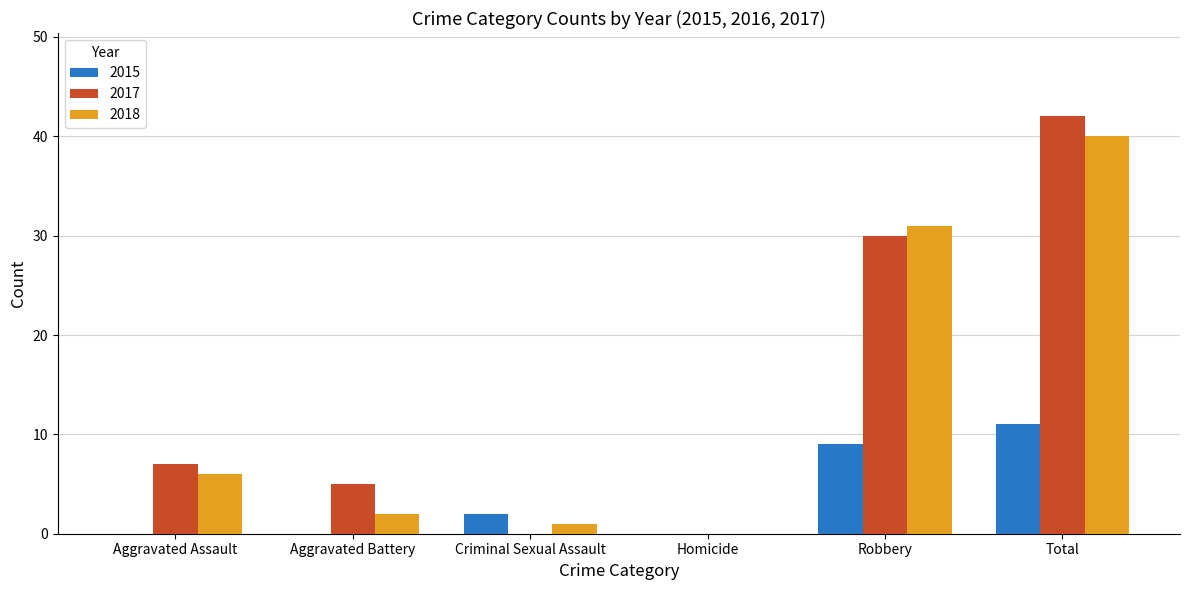

Reading left to right, extract all data points from this chart.

2015: 0	0	2	0	9	11
2017: 7	5	0	0	30	42
2018: 6	2	1	0	31	40